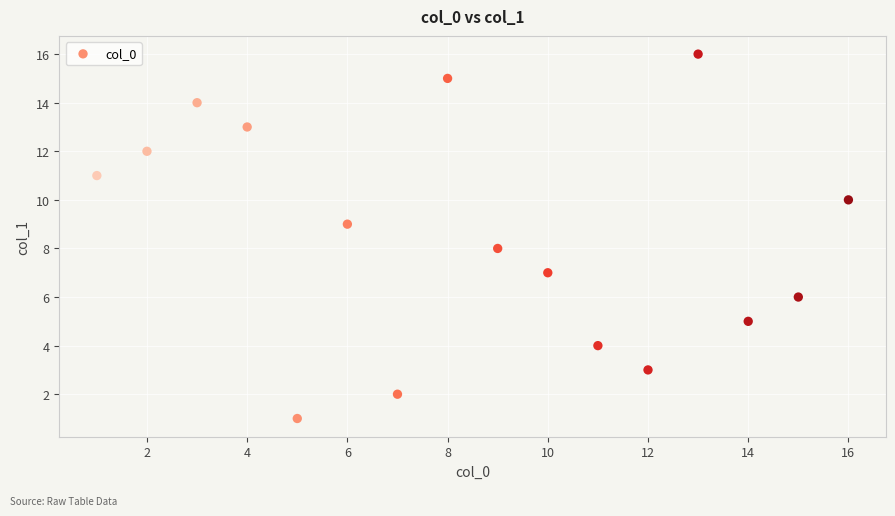

What is the range of Y values (max minus min)?

15